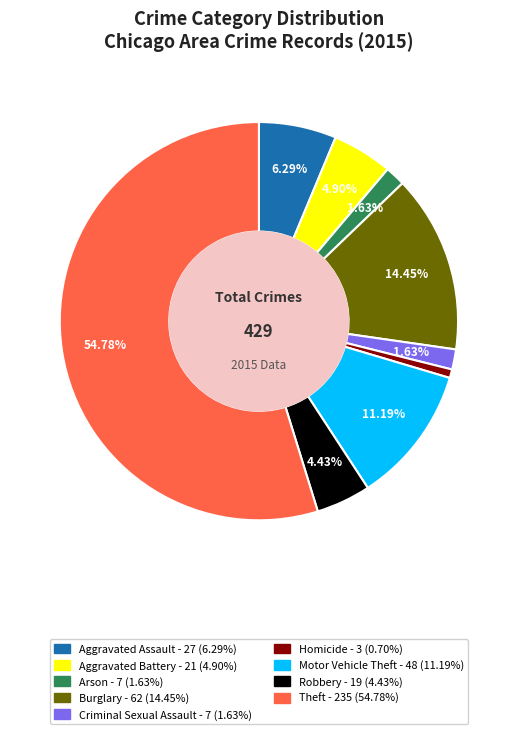

Combined, do Theft and Aggravated Assault account for over 50%?

Yes